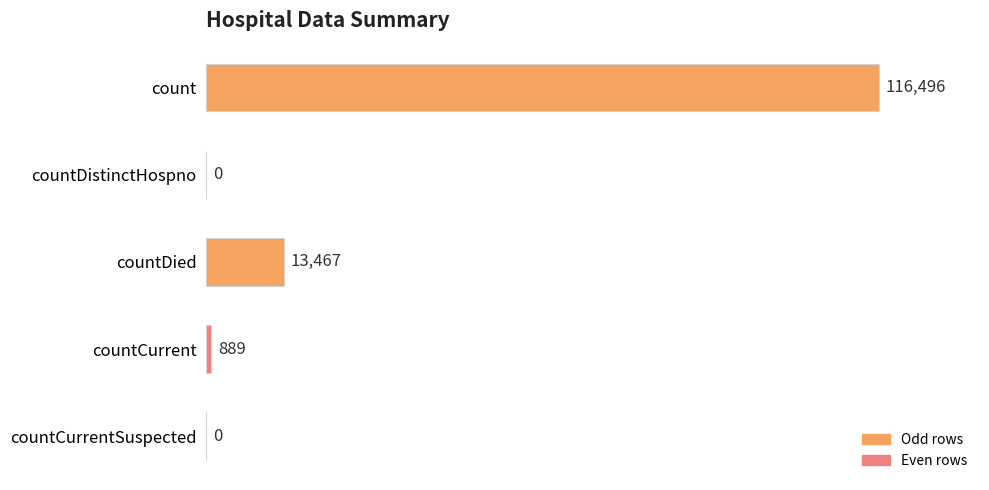

How many data points does each series have?

5